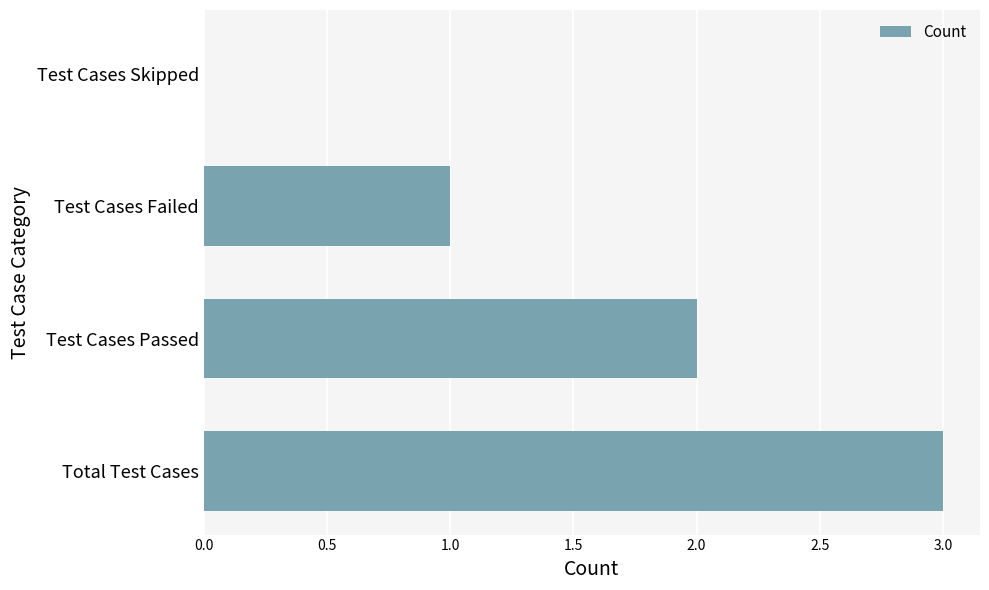

The chart shows a value of 1 at Total Test Cases. True or false?

False